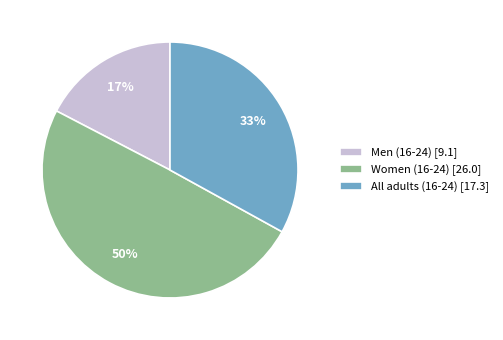

Rank the categories by value from highest to lowest.

Women (16-24), All adults (16-24), Men (16-24)